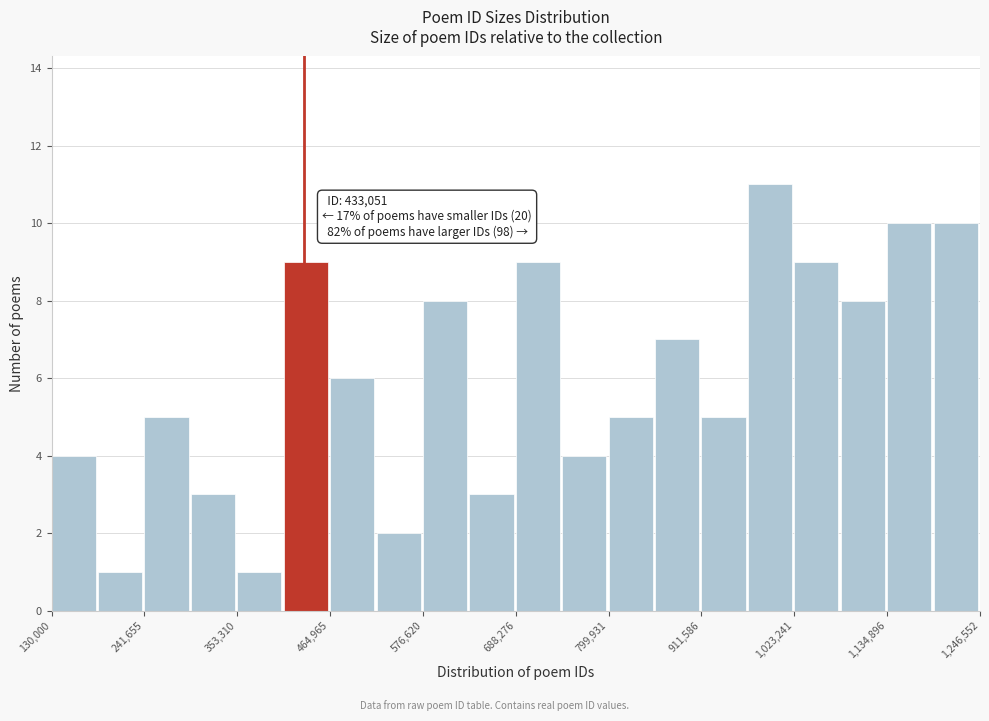

Read against the x-axis, roughly where is the centre of the tallest bar?

1000000